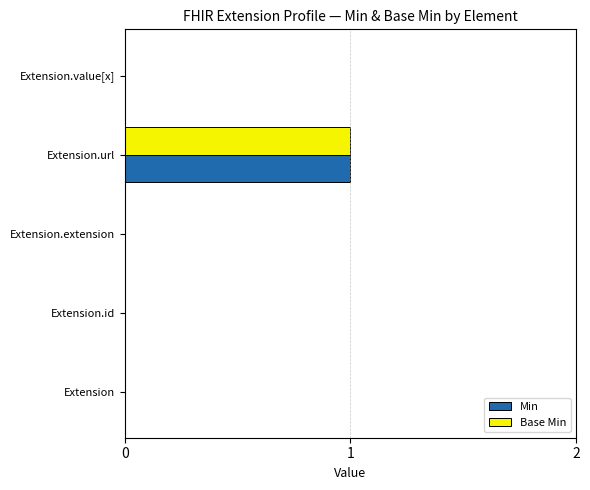

The value of Min at Extension.extension is 0. True or false?

True